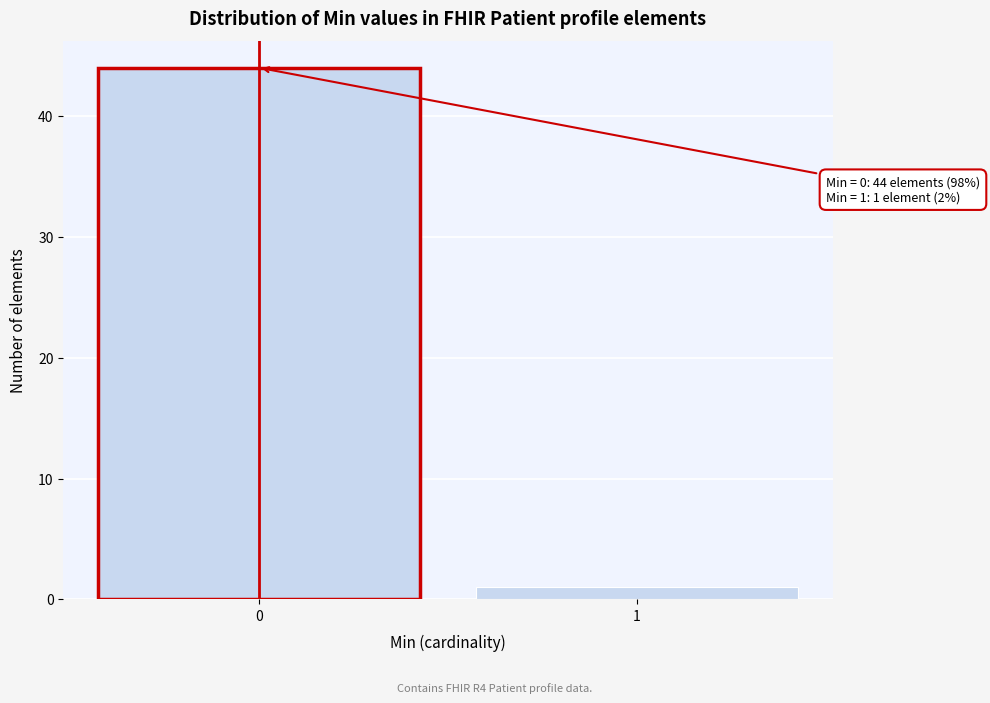

Reading left to right, list all the values displayed in this chart.

44	1